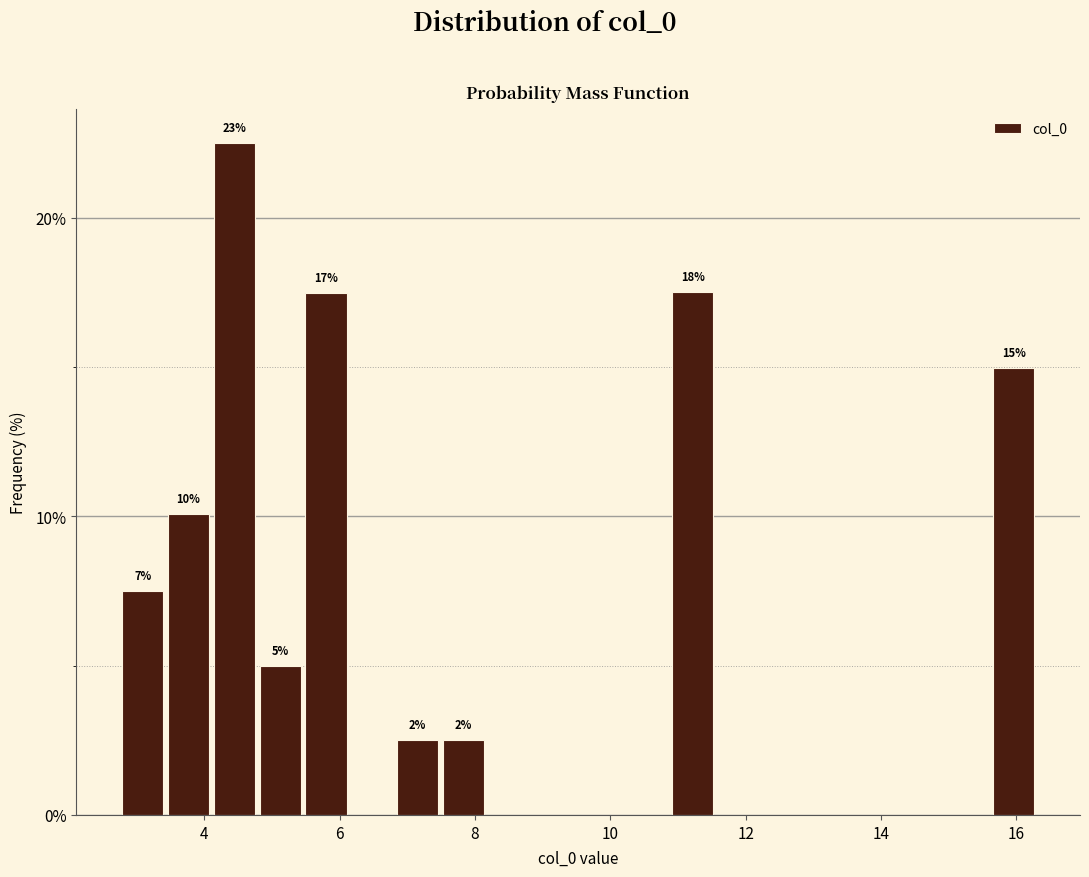

Around what value on the x-axis is the tallest bar? Give the approximate position of its centre, as read against the axis.

4.4